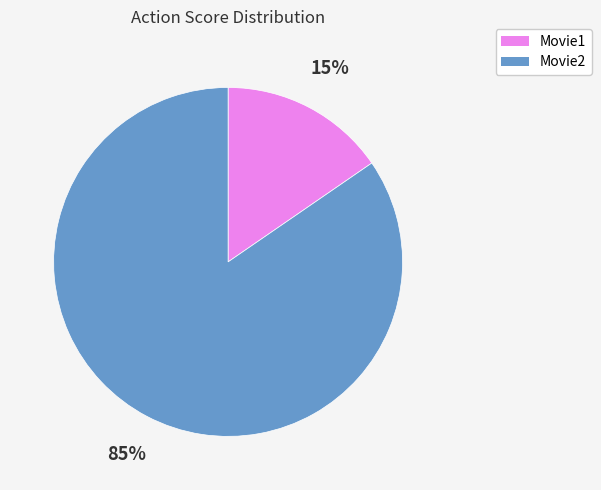

Rank the categories by value from highest to lowest.

Movie2, Movie1